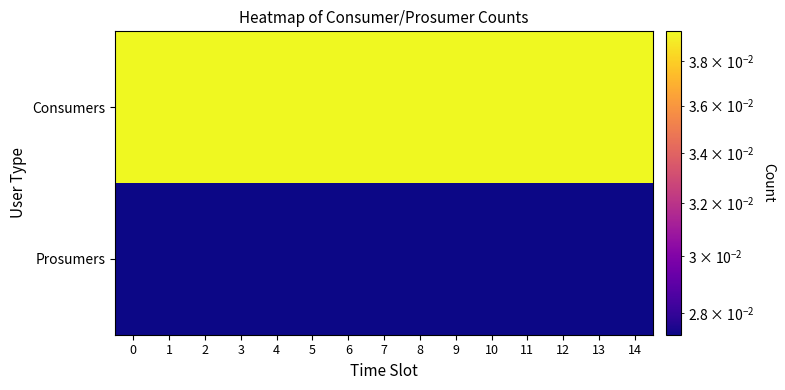

Between 9 and 11, which is larger?

9